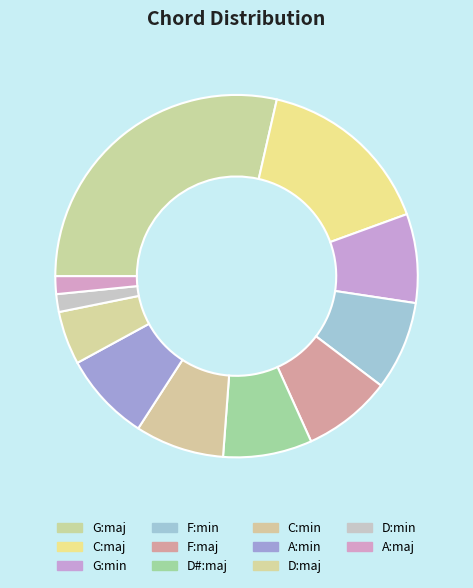

What is the ratio of the value at D:maj to the value at C:min?

0.6